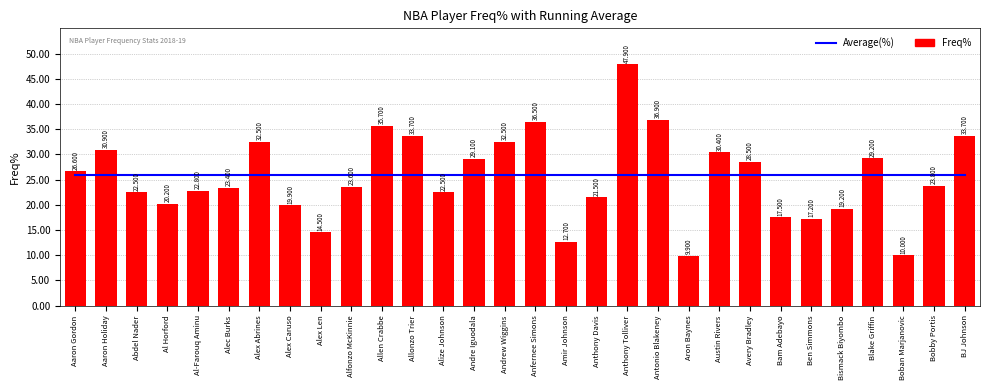

What position from the left is Austin Rivers?

22